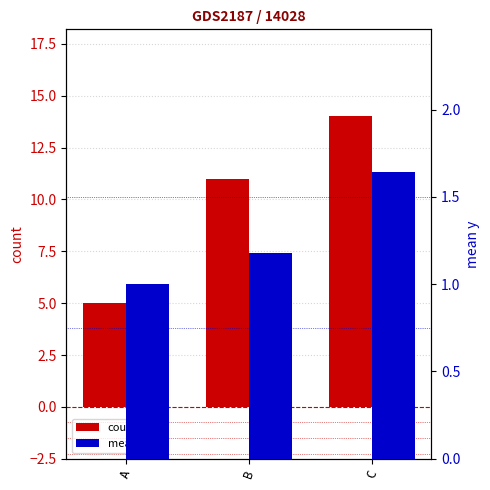

How many values in the mean_y series exceed 1?

2